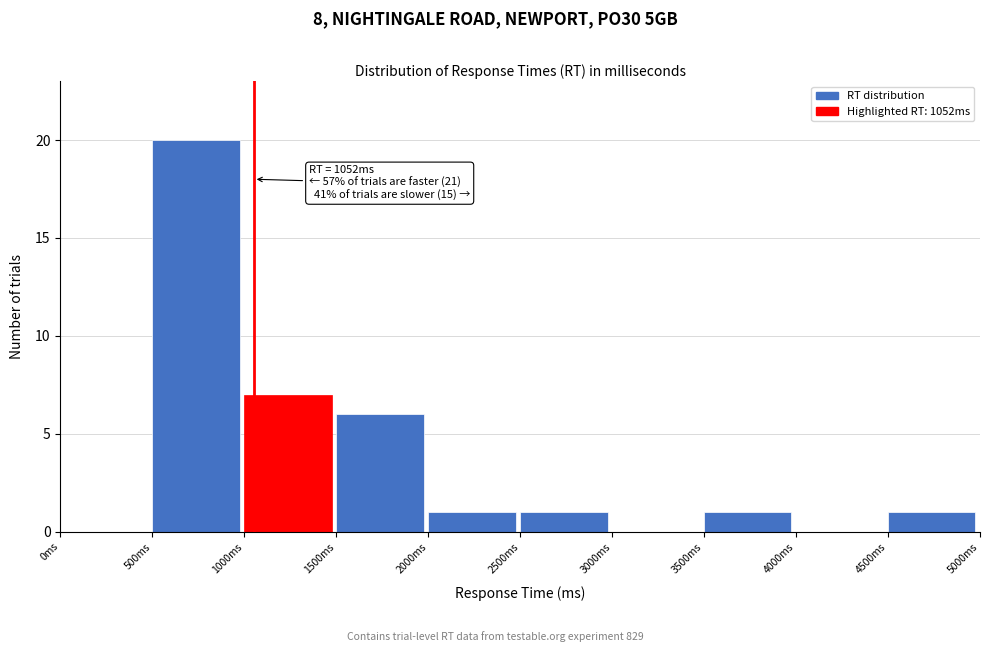

Which range on the x-axis has the tallest bar?

500 to 1000